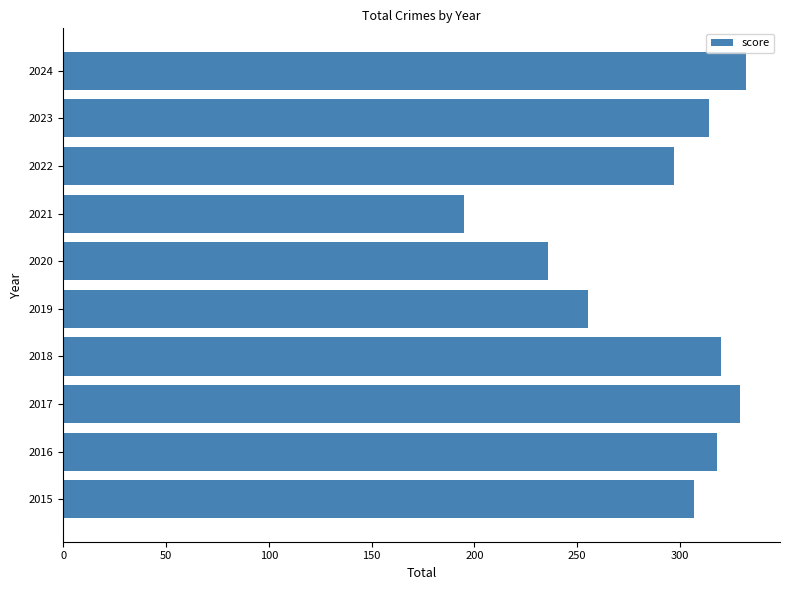

Where is the data nearest to the value 263?

2019